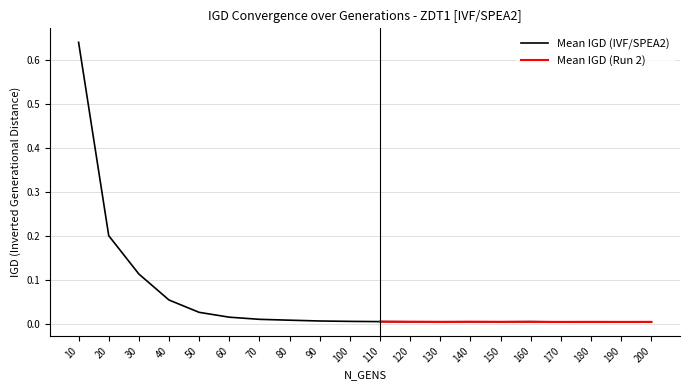

What is the difference between the second highest and minimum values?

0.2